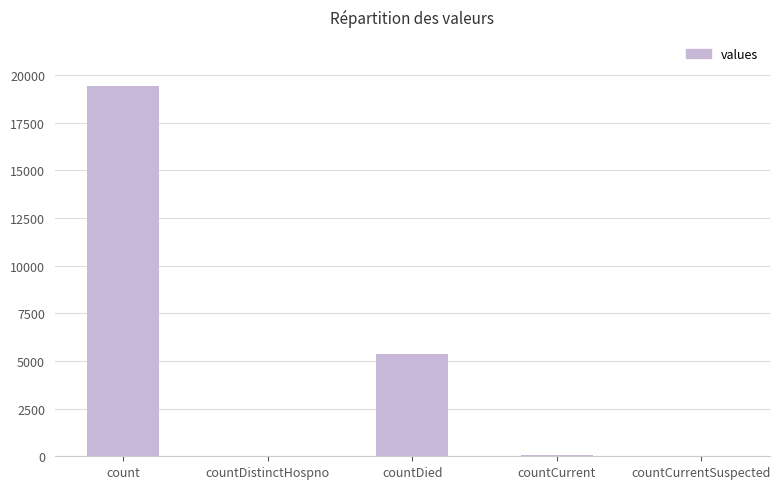

Which has a higher value, countCurrent or countDied?

countDied